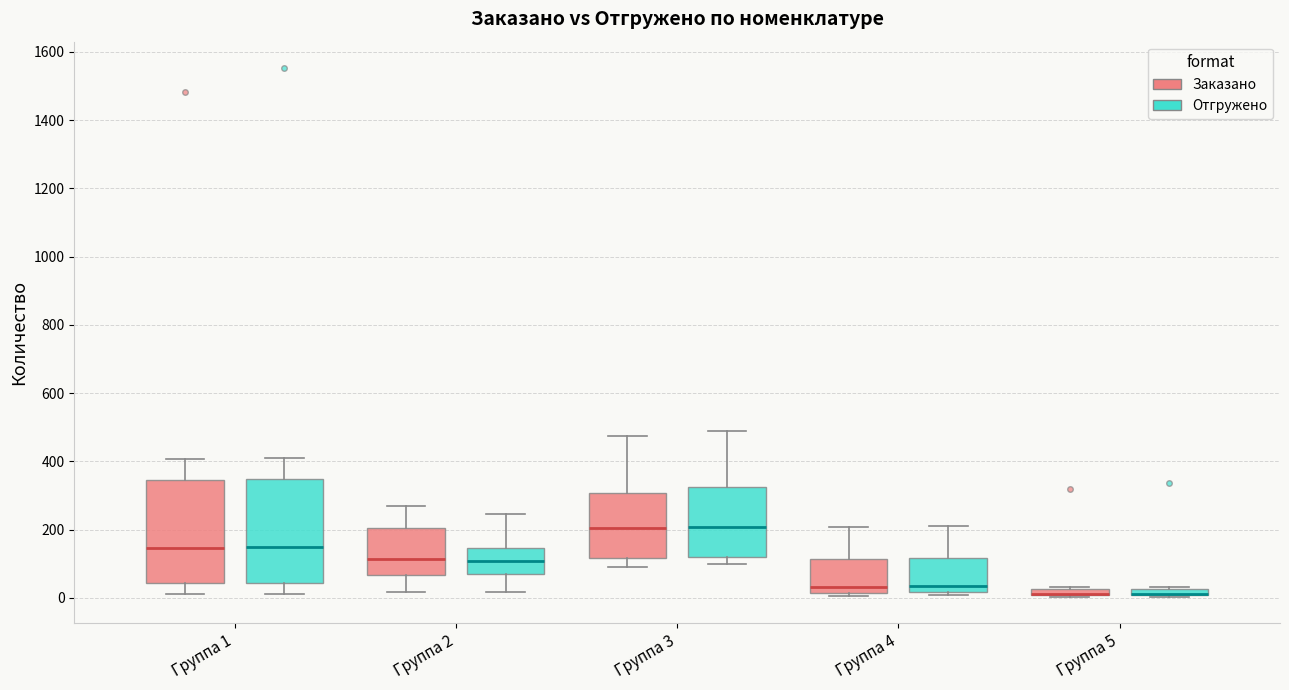

Where is the lower edge of the box for Группа 5 (Отгружено) on the y-axis? The values are not printed on the chart, so give them approximately, as read against the axis.

0